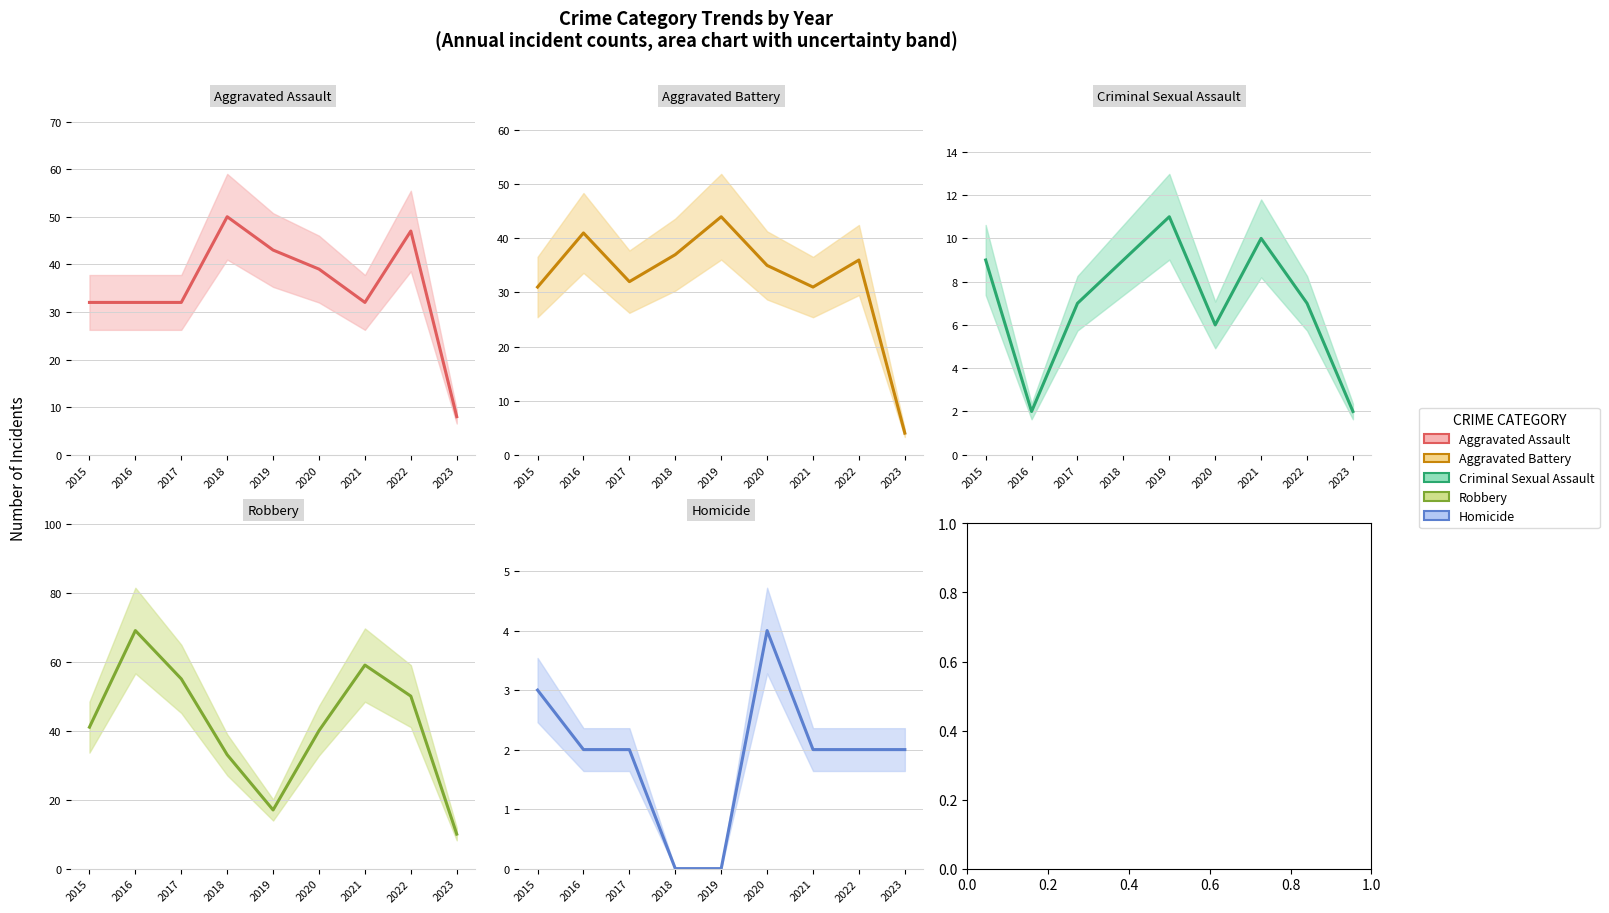

True or false: Criminal Sexual Assault and Homicide intersect in this chart.

False